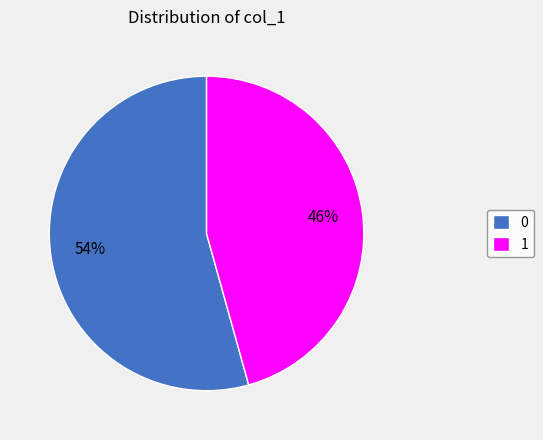

What is the ratio of the value at 0 to the value at 1?

1.2